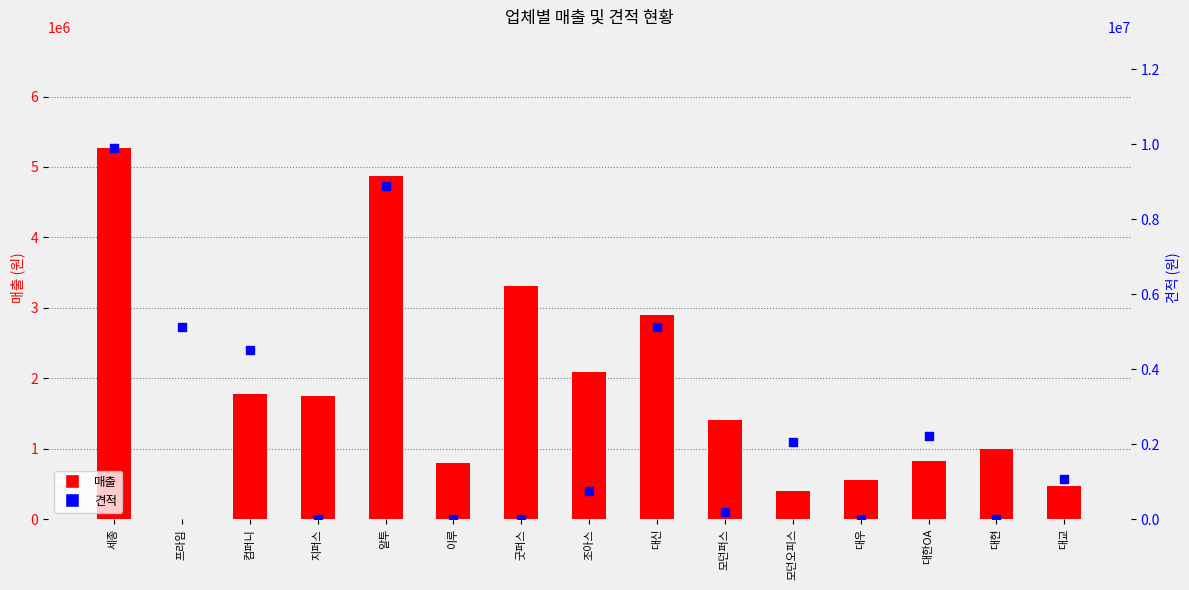

Which series has the largest total across all categories?

견적